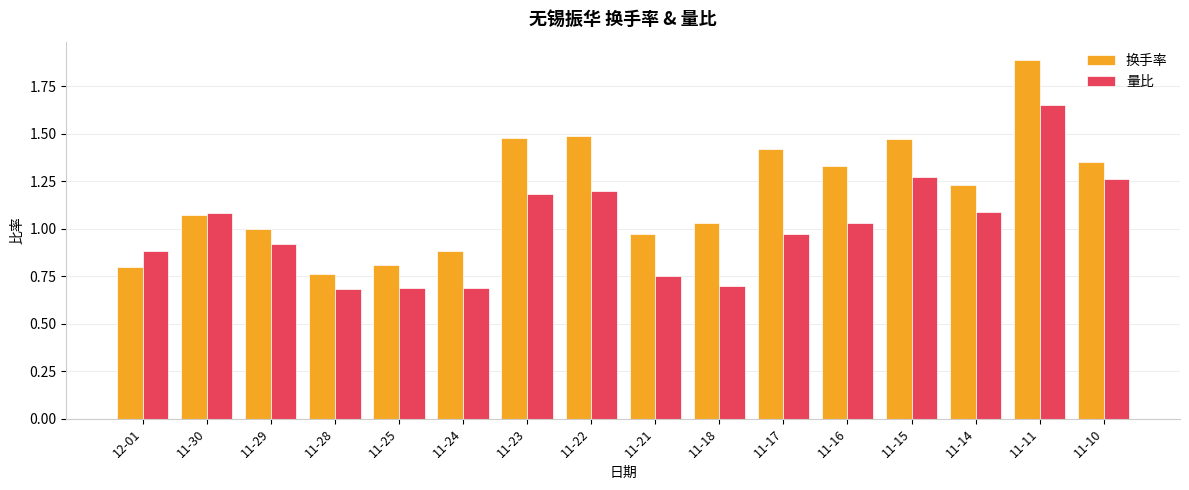

What is the spread (max minus min) of values at 11-16?

0.3